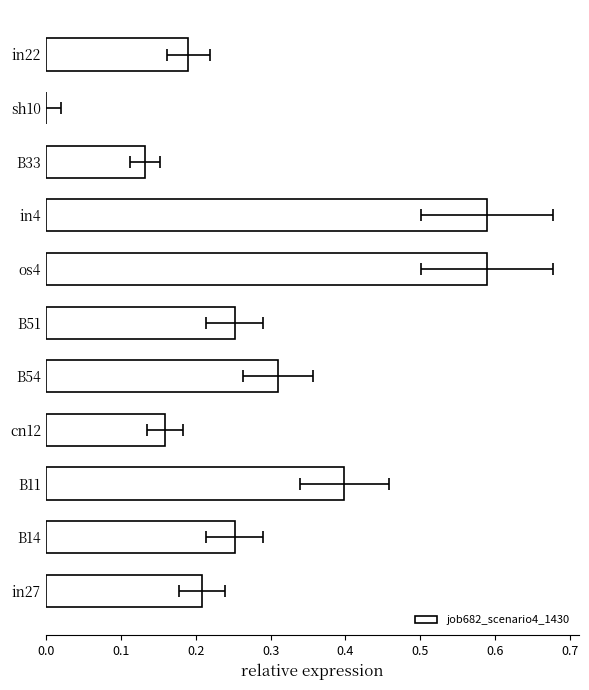

Is it true that the value at in4 is 0.4?

False